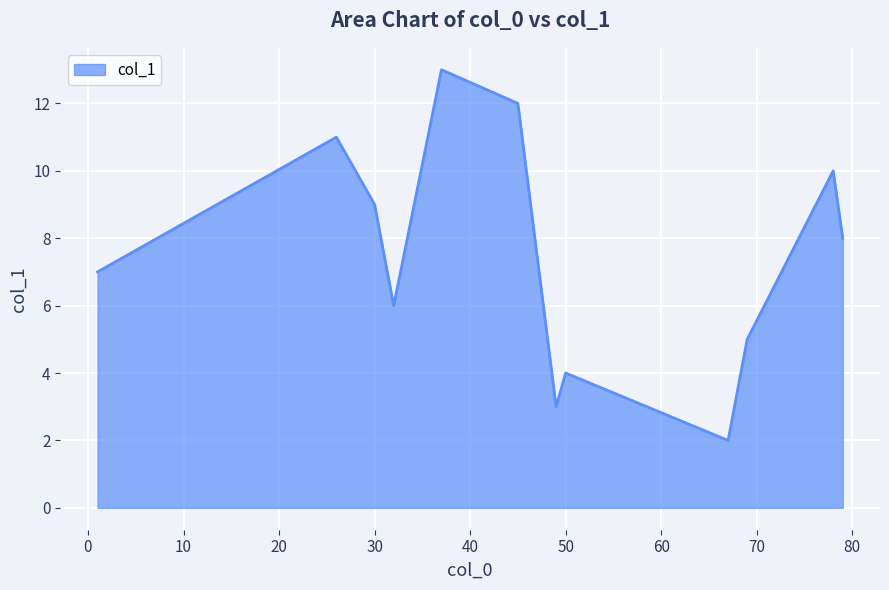

What is the maximum value shown in the chart?

13.0